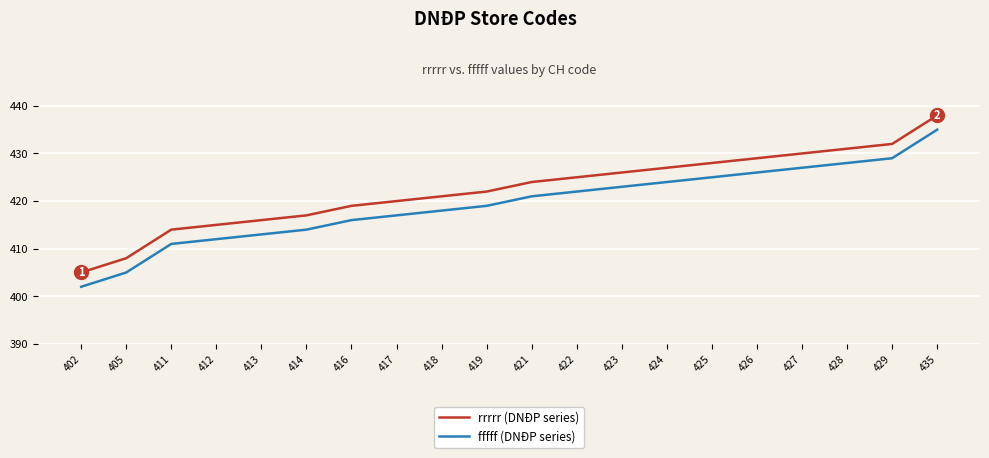

Reading right to left, list all the values displayed in this chart.

rrrrr (DNĐP series): 438	432	431	430	429	428	427	426	425	424	422	421	420	419	417	416	415	414	408	405
fffff (DNĐP series): 435	429	428	427	426	425	424	423	422	421	419	418	417	416	414	413	412	411	405	402